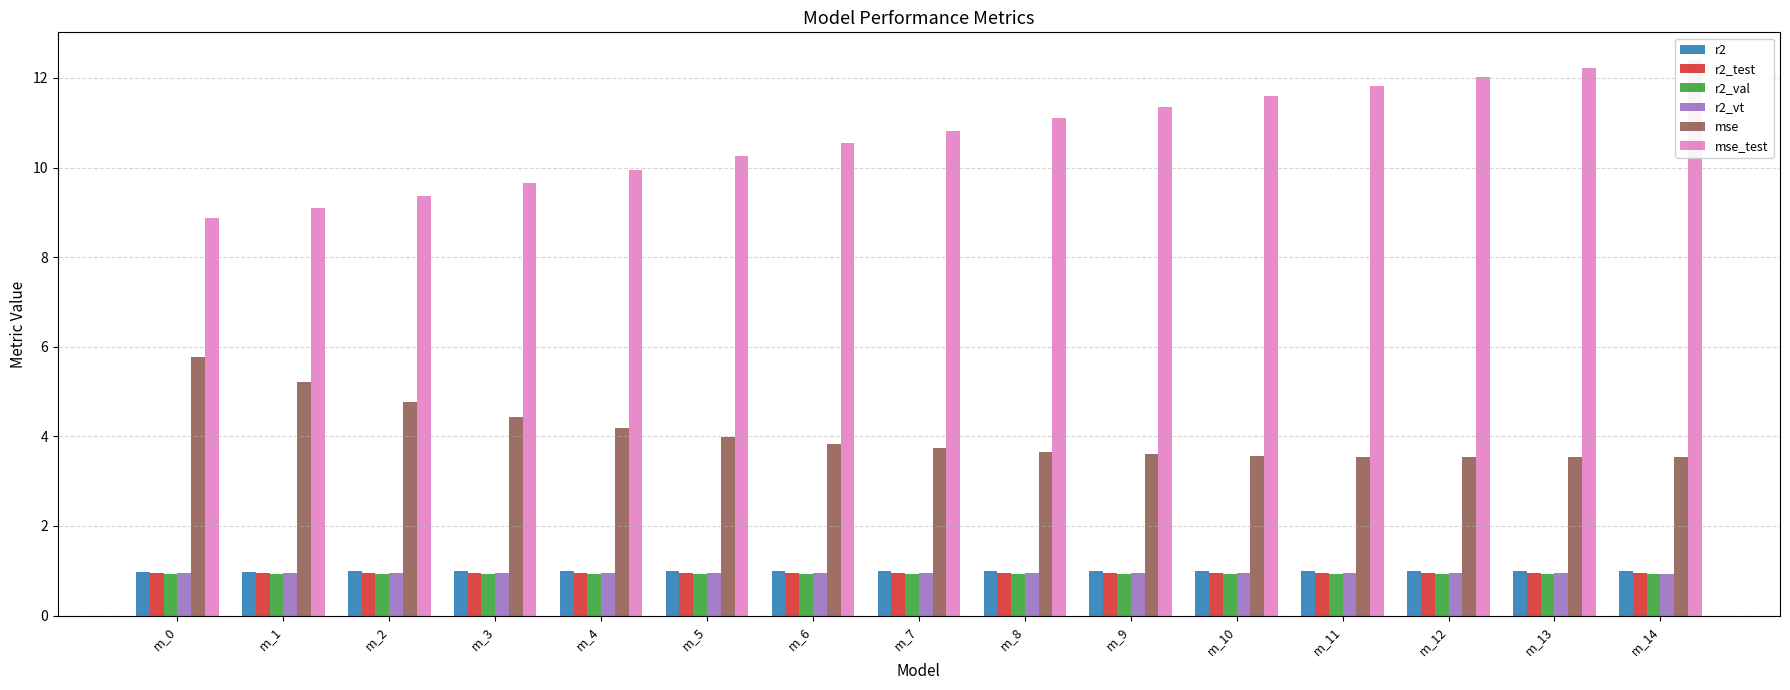

What is the difference between the maximum and second lowest values in the mse series?

2.2